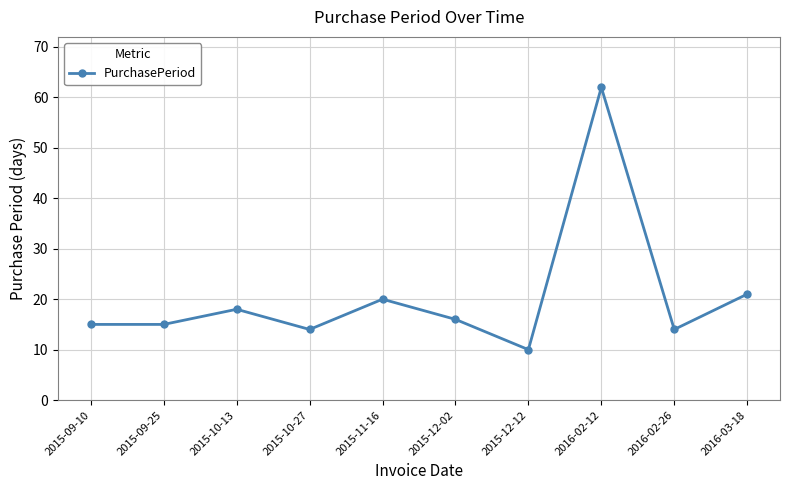

What is the difference between the maximum and minimum values?

52